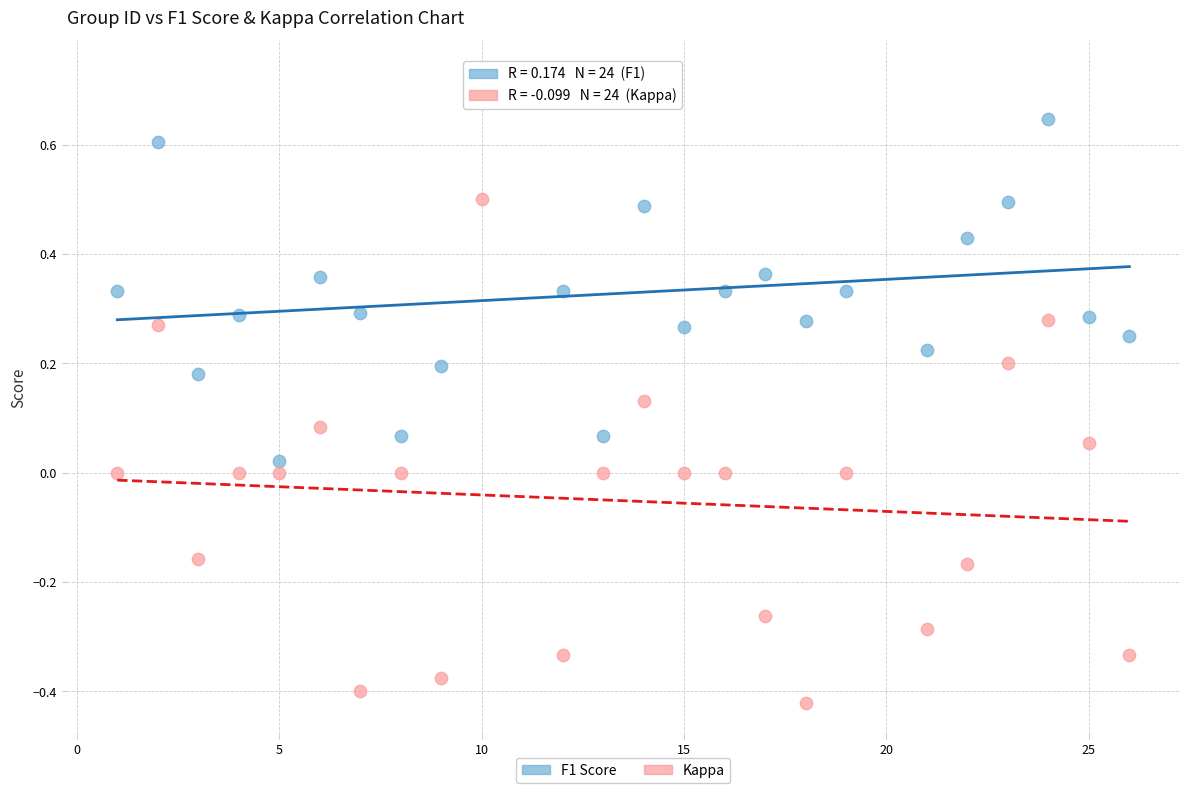

Which series has the largest Y range (max minus min)?

Kappa